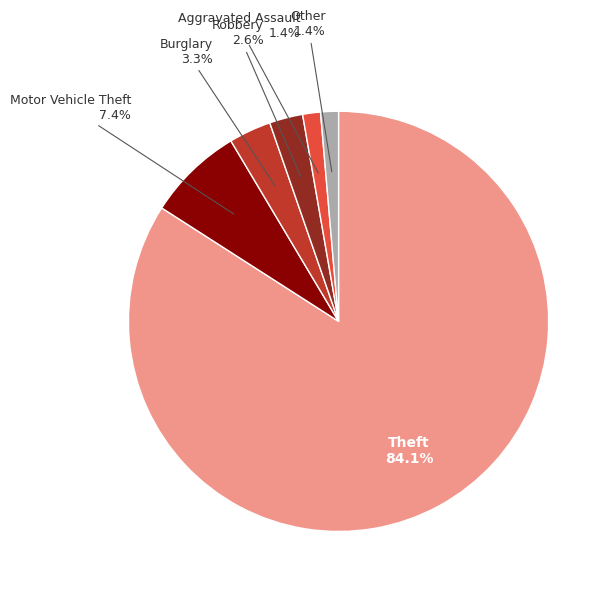

Which slice represents more than half of the pie?

Theft